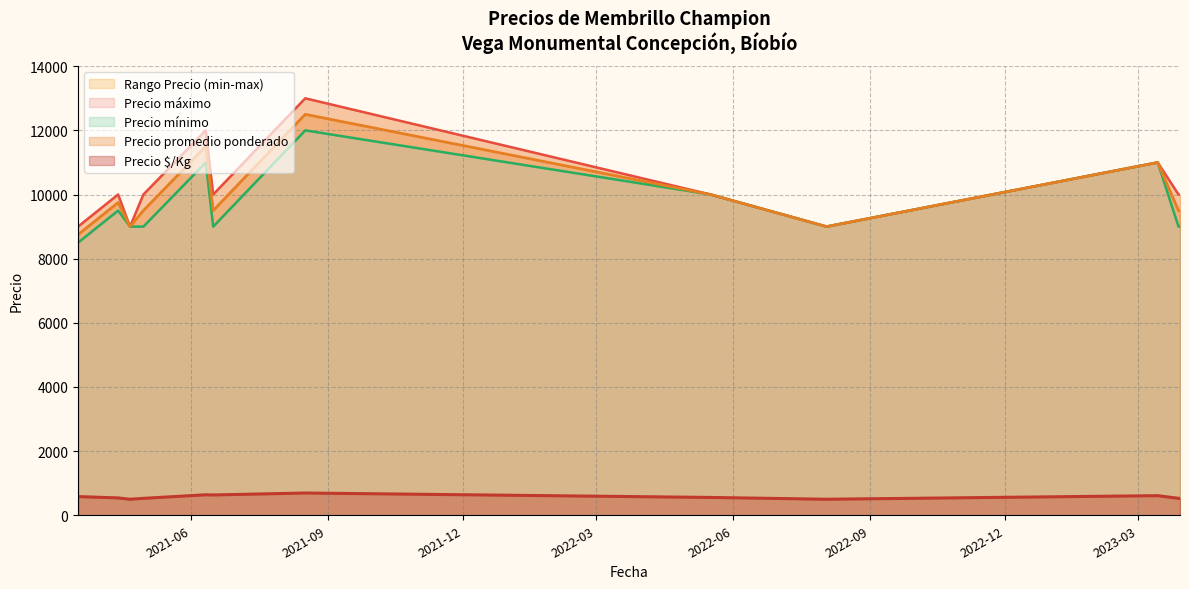

The value of Precio $/Kg at 2022-05-17 is 941. True or false?

False